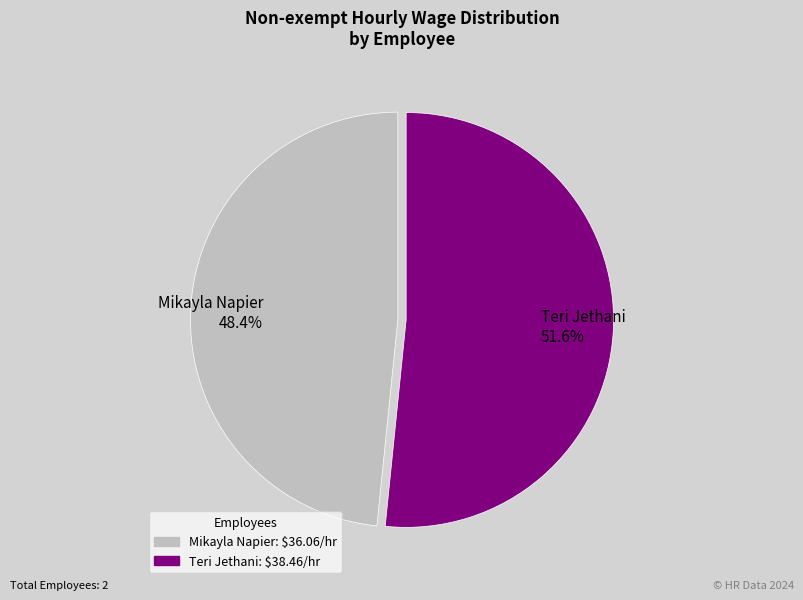

Between Mikayla Napier and Teri Jethani, which is larger?

Teri Jethani